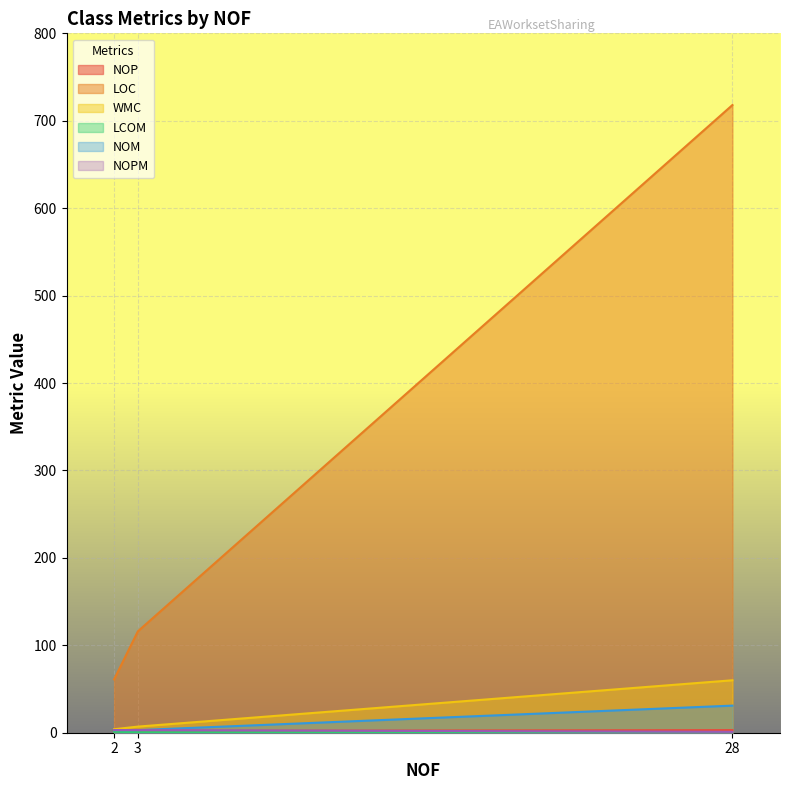

What is the value of the NOP point at the 2nd from the left?

2.0